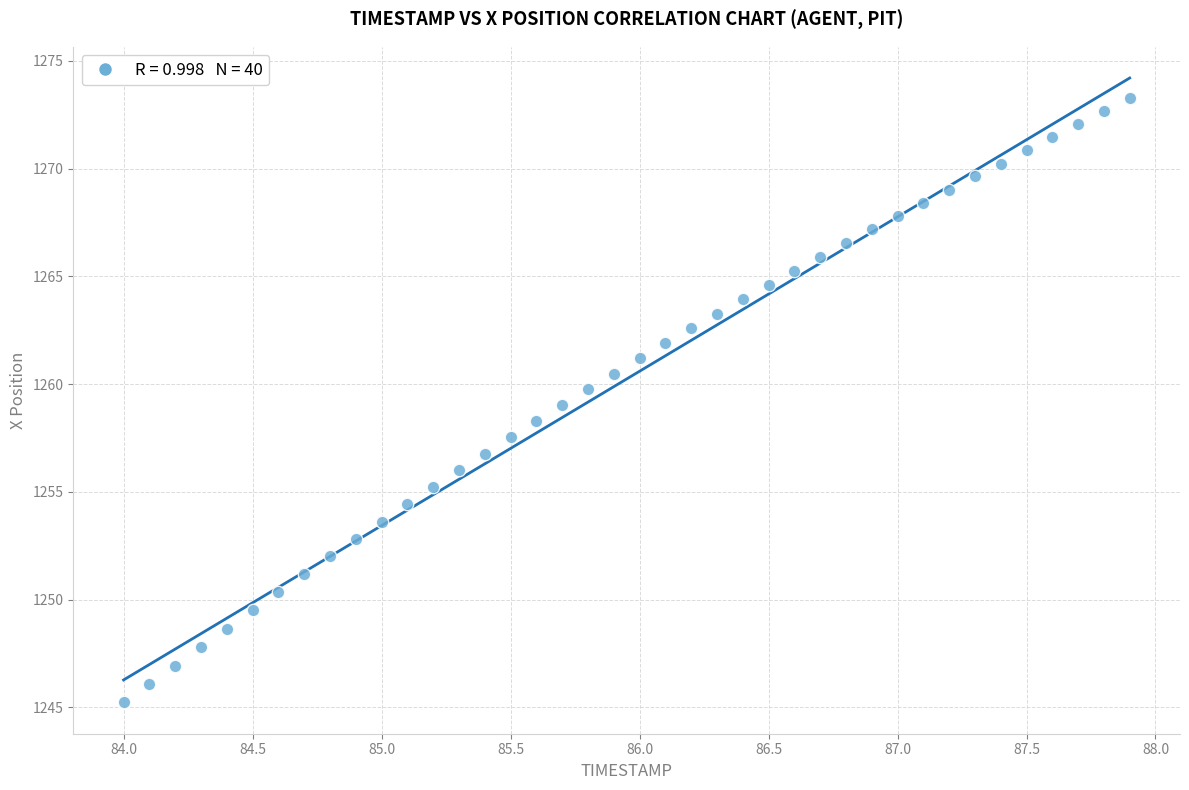

What is the range of Y values (max minus min)?

28.1